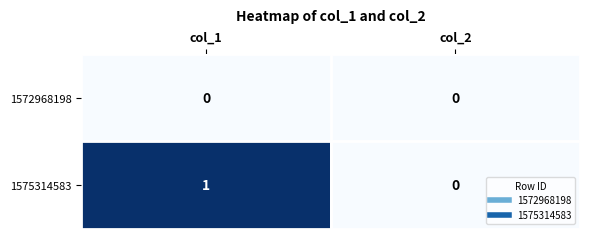

At which category is the sum across all series the highest?

col_1